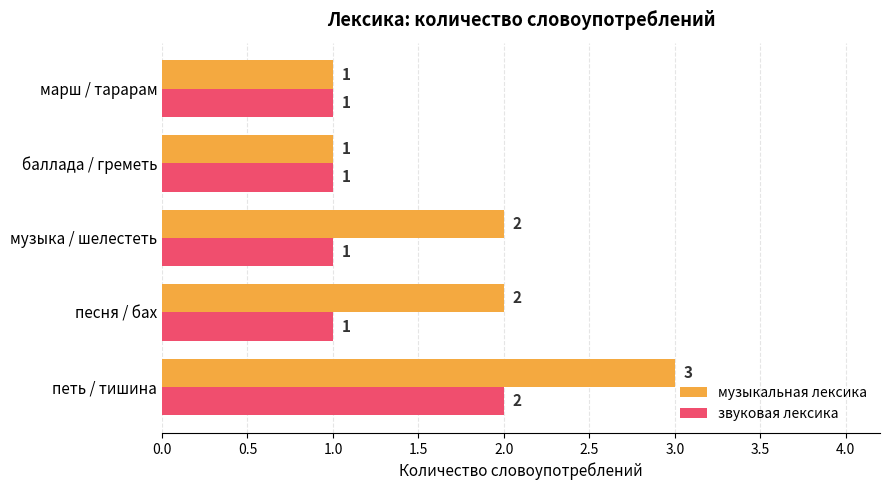

Which series has the largest total across all categories?

музыкальная лексика